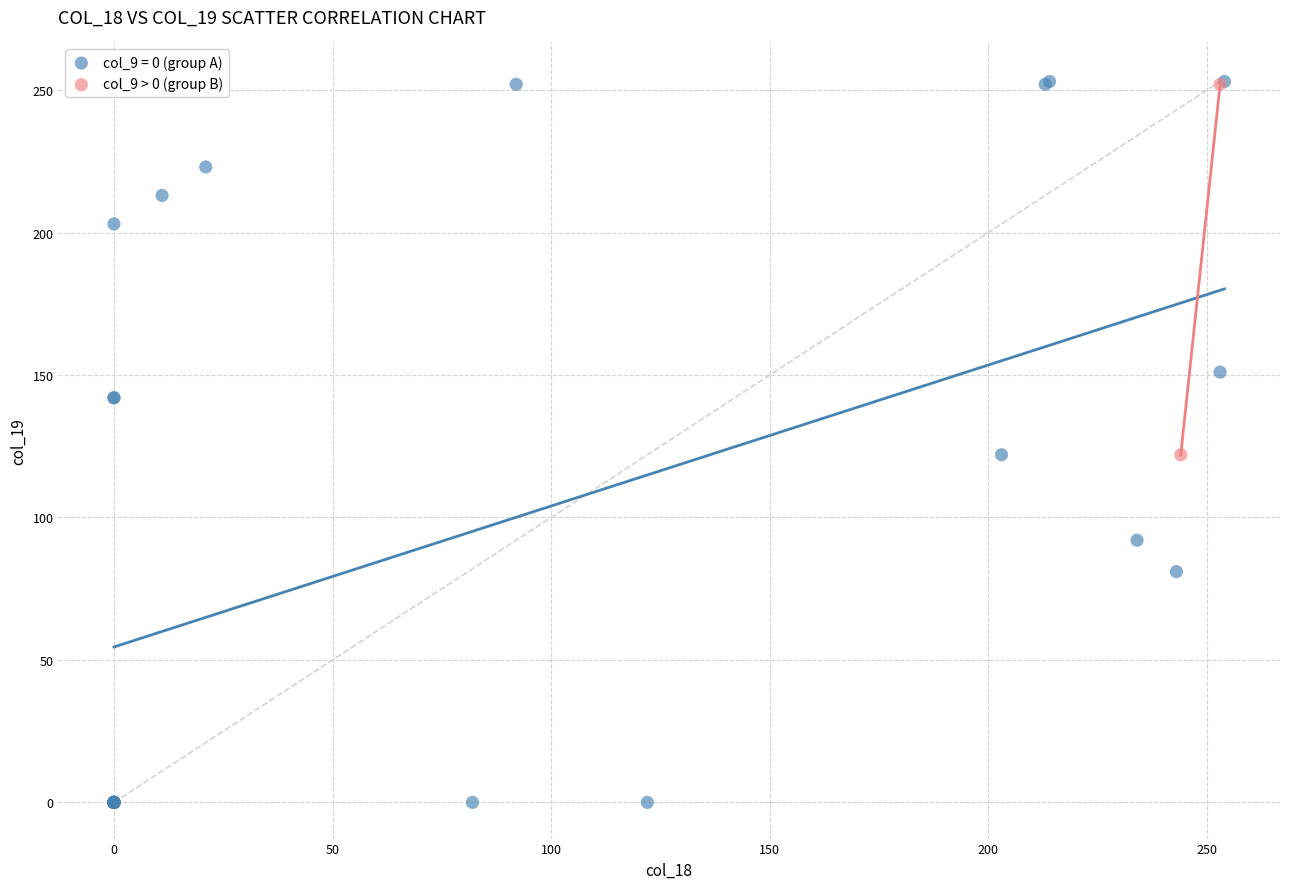

What are all the series names shown in the legend?

col_9 = 0 (group A), col_9 > 0 (group B)